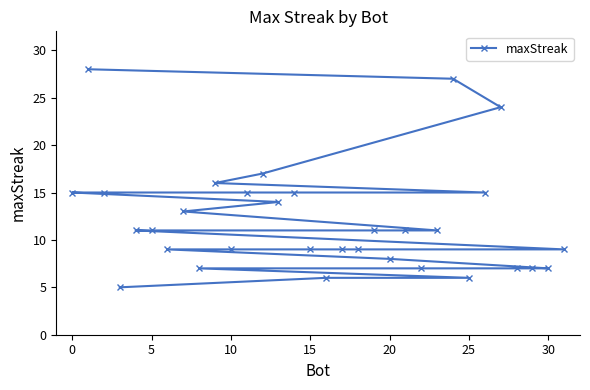

True or false: the data shows 20 at 0.

False